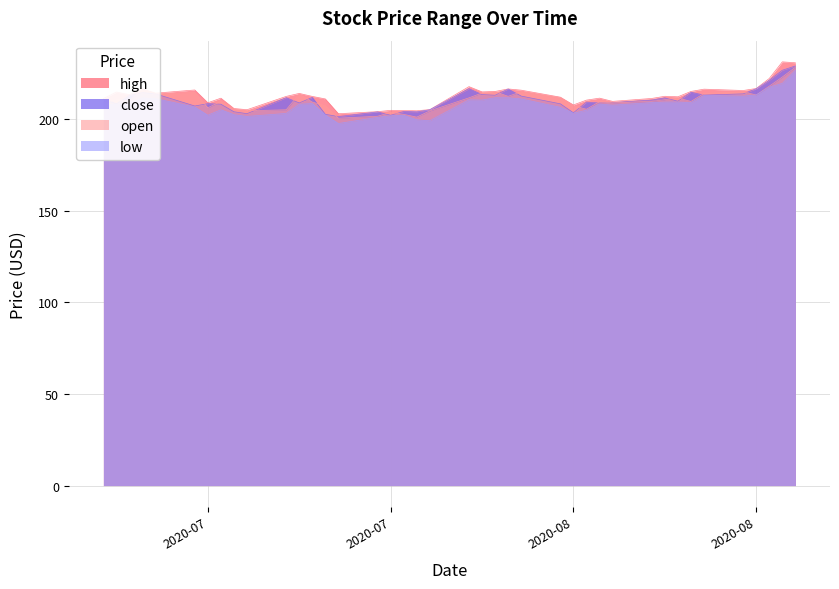

Which category has the highest value in the open series?

2020-08-28